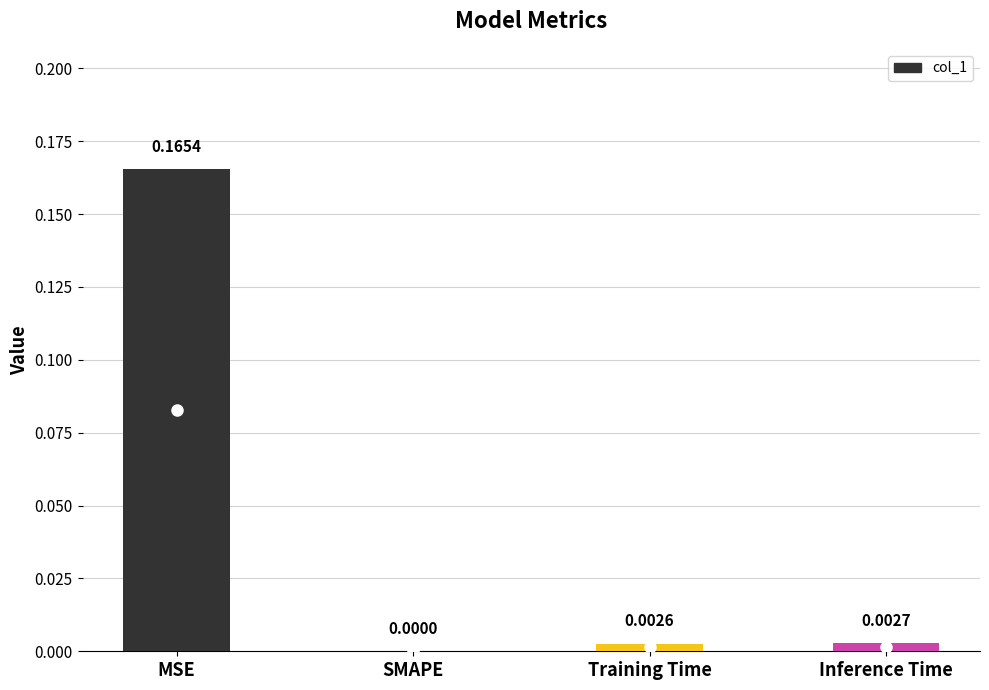

Which label corresponds to the largest value in the chart?

MSE